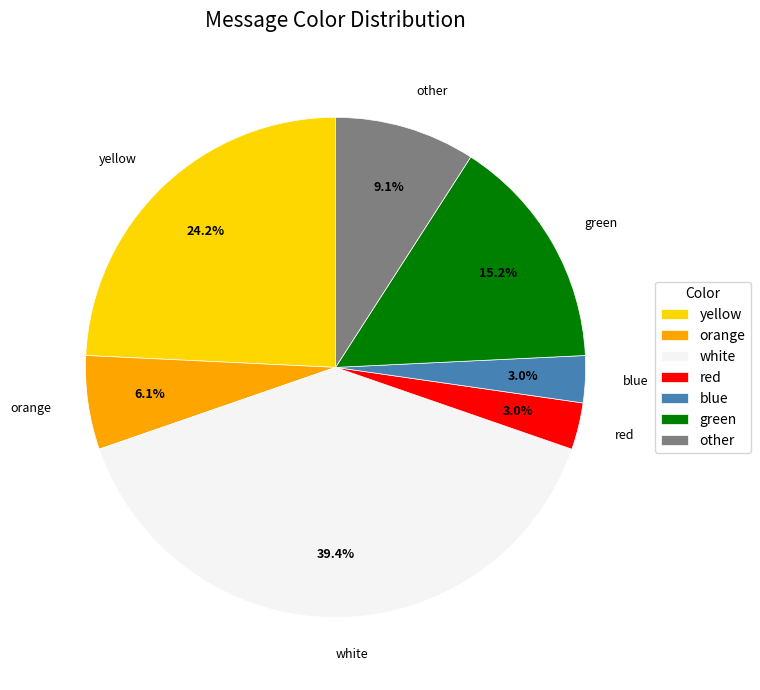

Between yellow and red, which is larger?

yellow